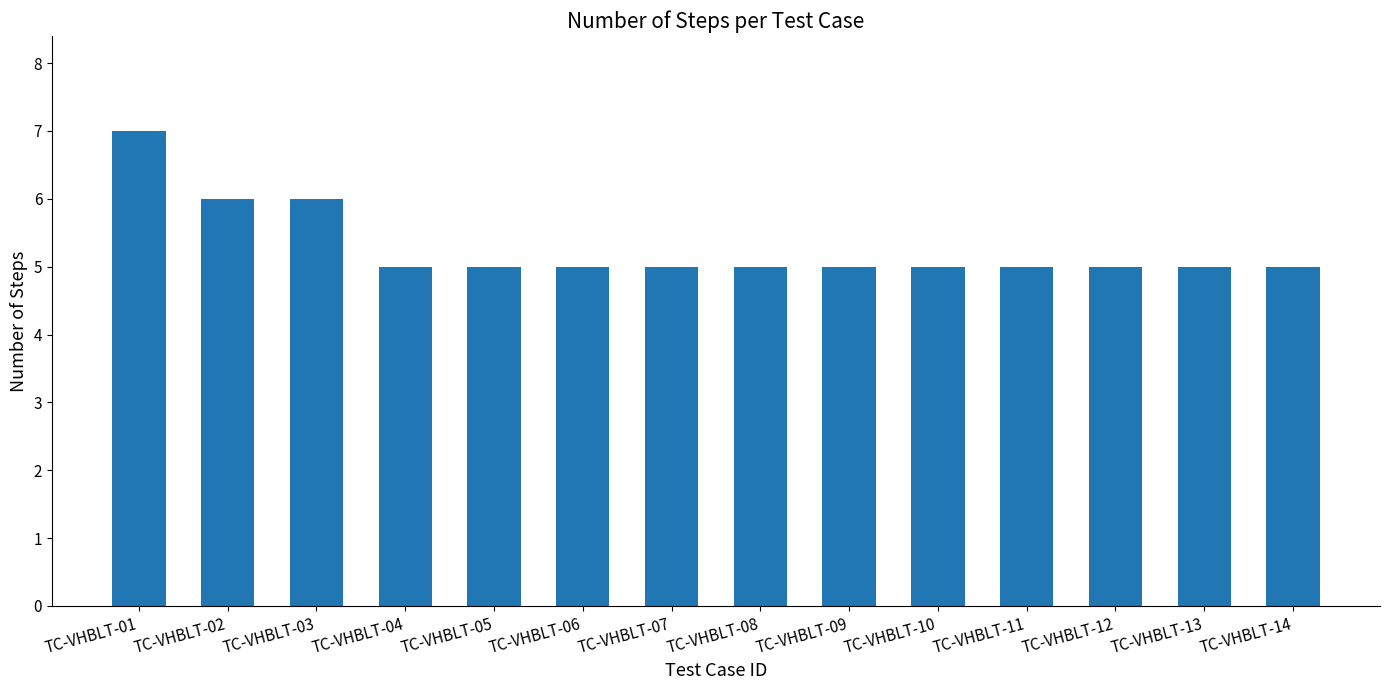

True or false: the data shows 3 at TC-VHBLT-10.

False